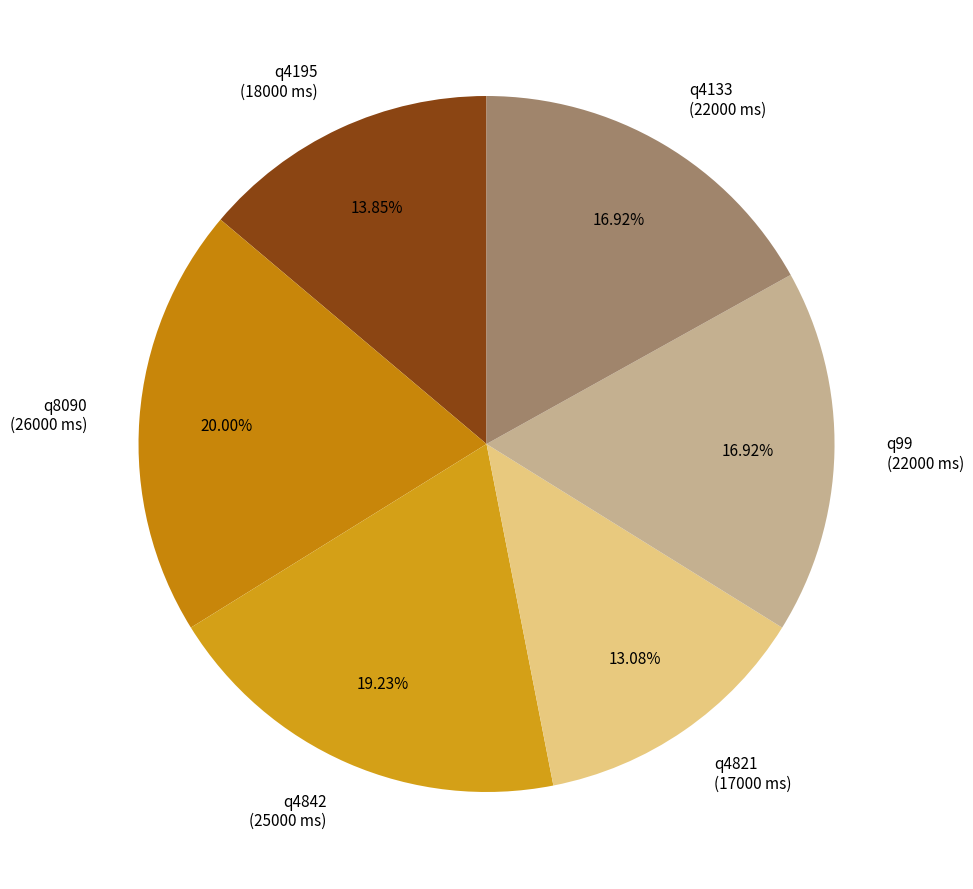

To the nearest percent, what is the average slice percentage?

17%